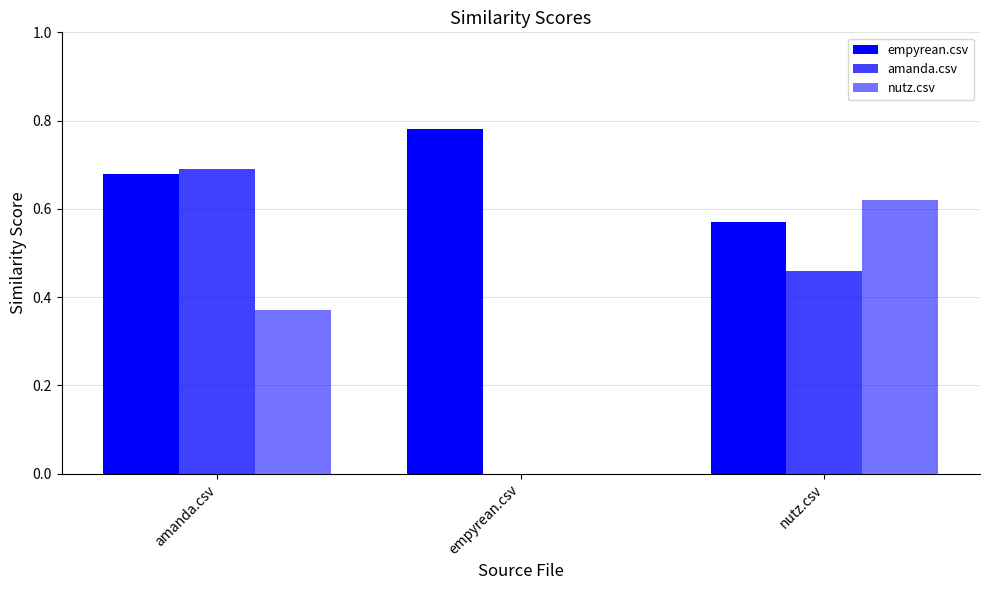

Reading left to right, extract all data points from this chart.

empyrean.csv: 0.7	0.8	0.6
amanda.csv: 0.7	0.0	0.5
nutz.csv: 0.4	0.0	0.6